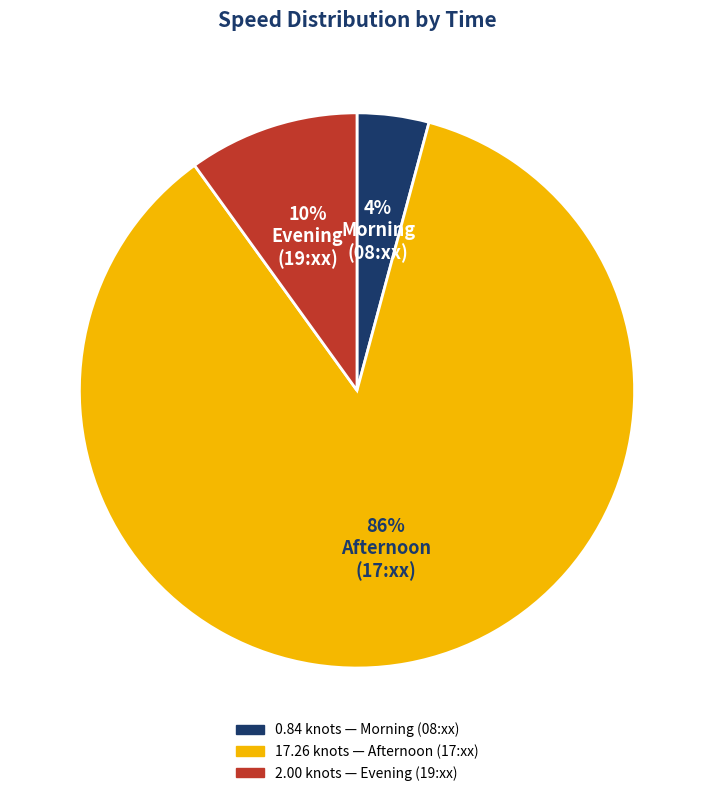

To the nearest percent, what is the difference between the largest and smallest slice percentages?

82%